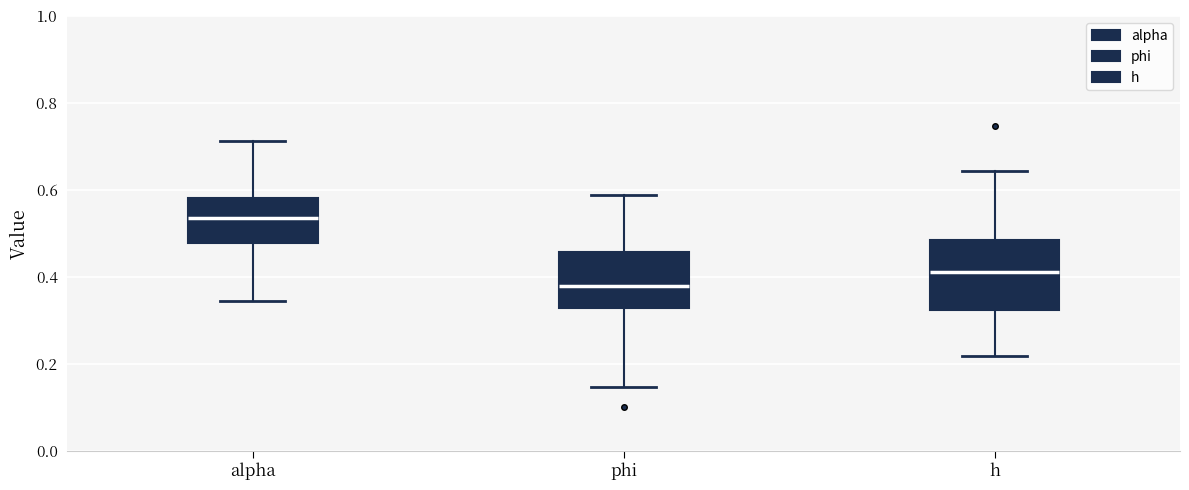

Where is the lower edge of the box for h on the y-axis? The values are not printed on the chart, so give them approximately, as read against the axis.

0.32